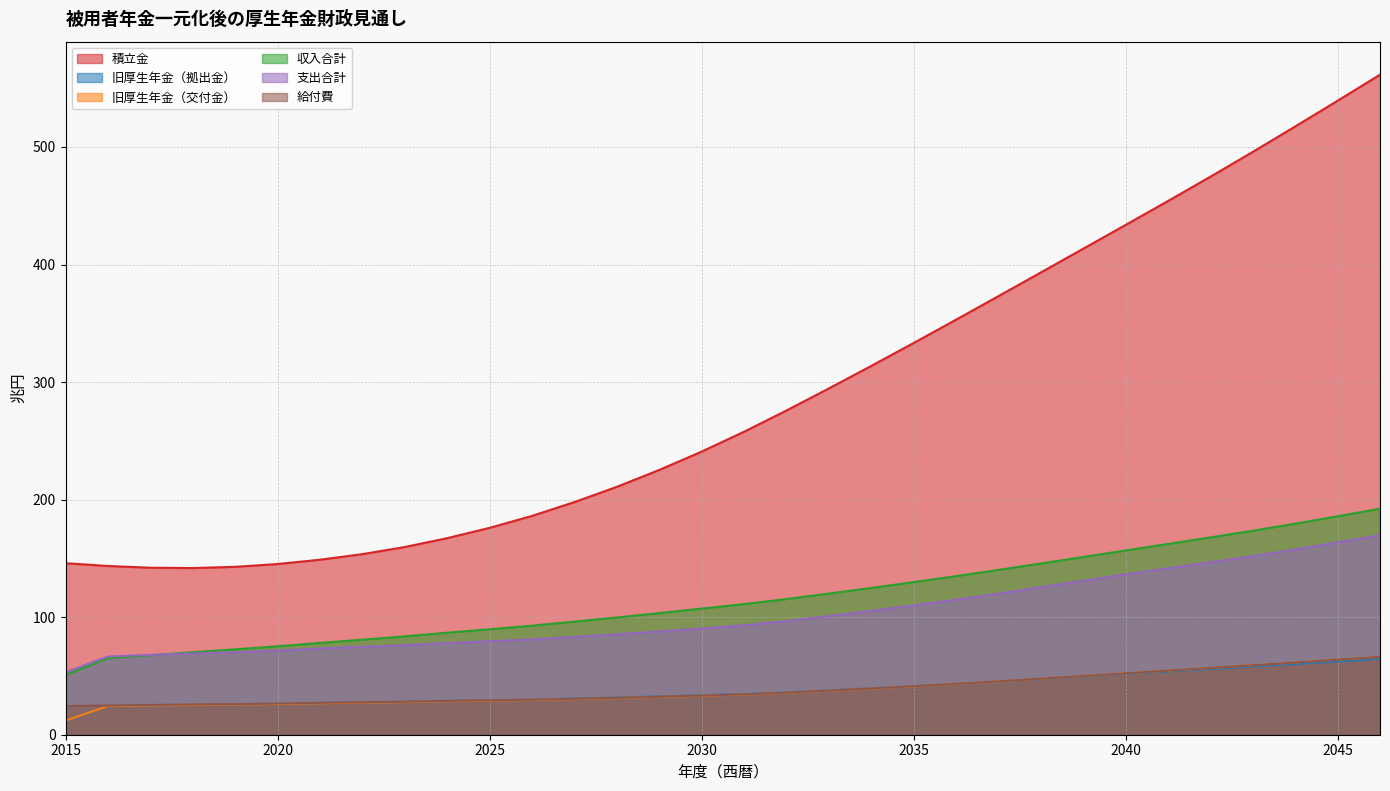

Is it true that 給付費 equals 31.3 at 2028?

True